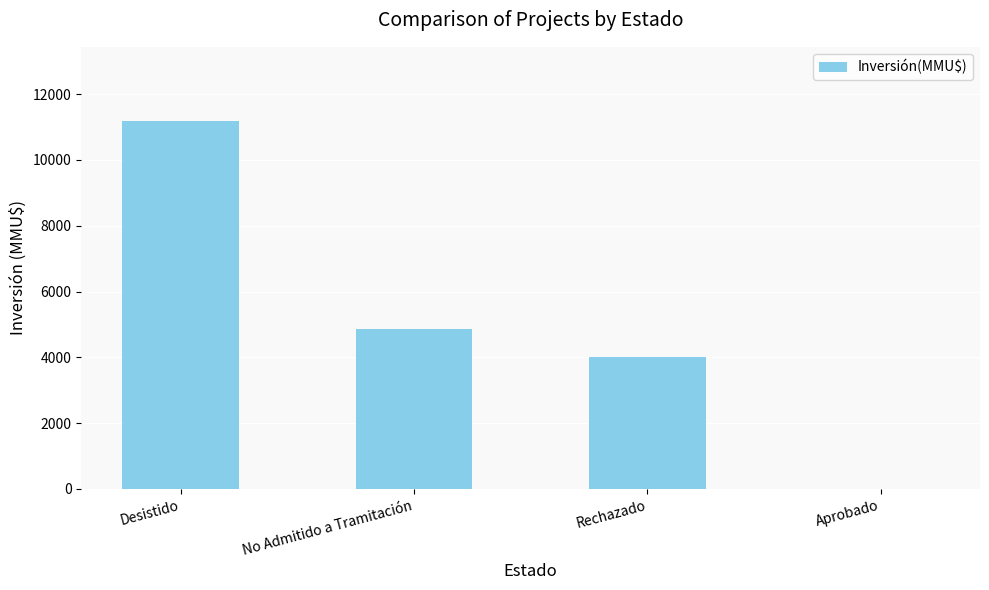

What is the difference between the values at Desistido and No Admitido a Tramitación?

6344